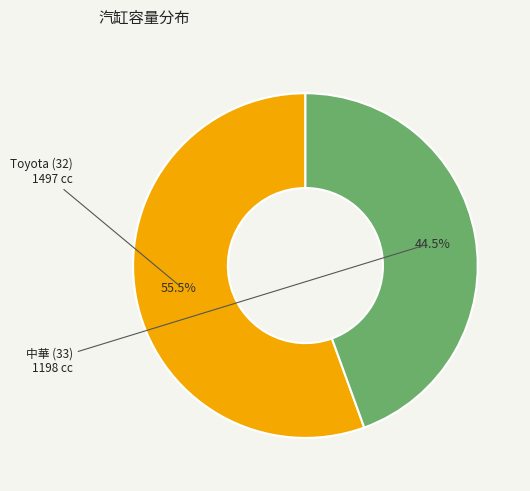

Which slice is the largest?

Toyota (32)